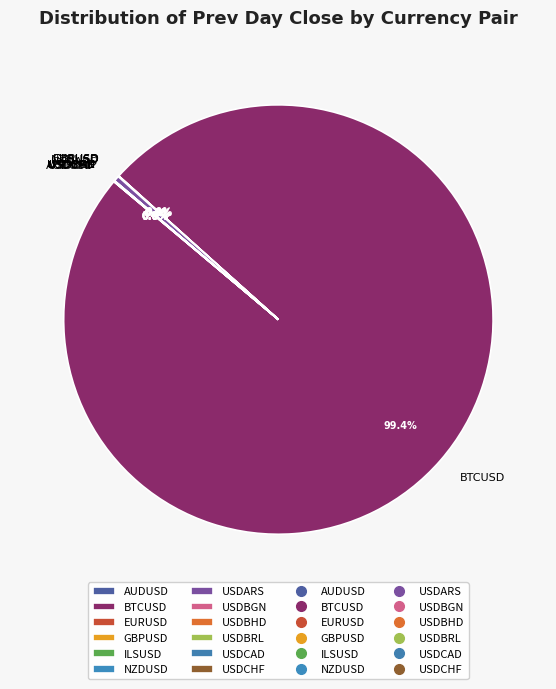

Which category has the biggest portion of the pie?

BTCUSD